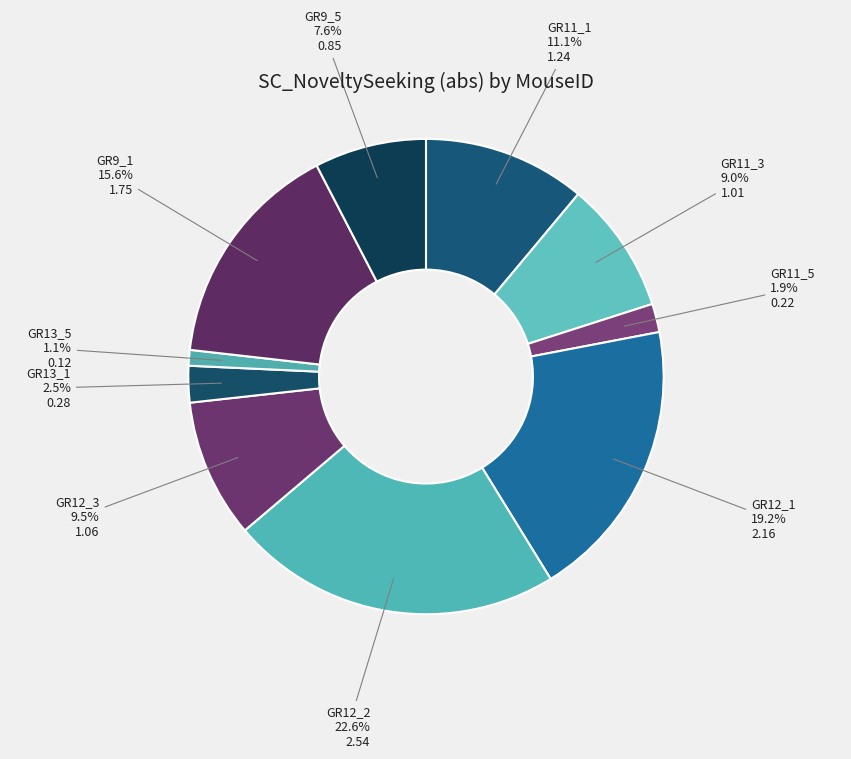

Is there any slice that represents more than half of the pie?

No